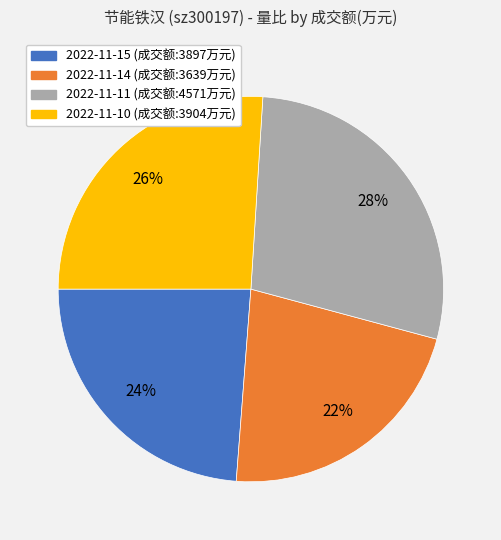

Is there a majority slice in this chart?

No